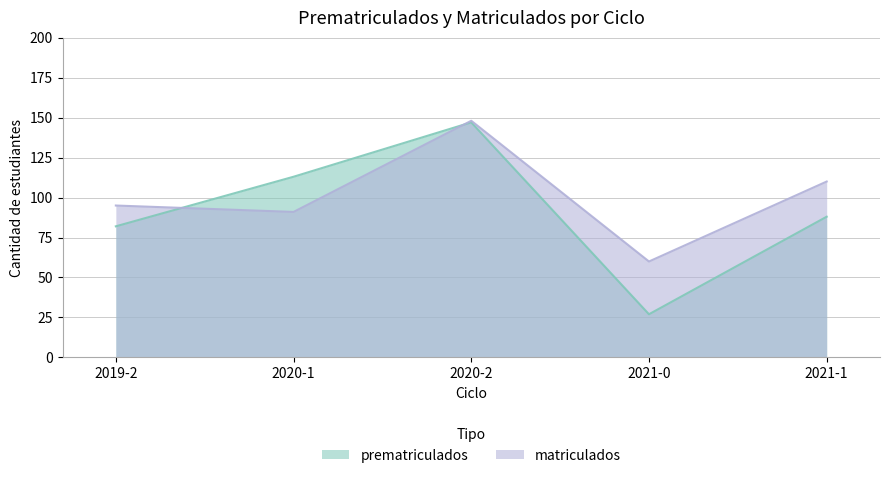

True or false: matriculados has more than 2 points higher than both neighbors.

False